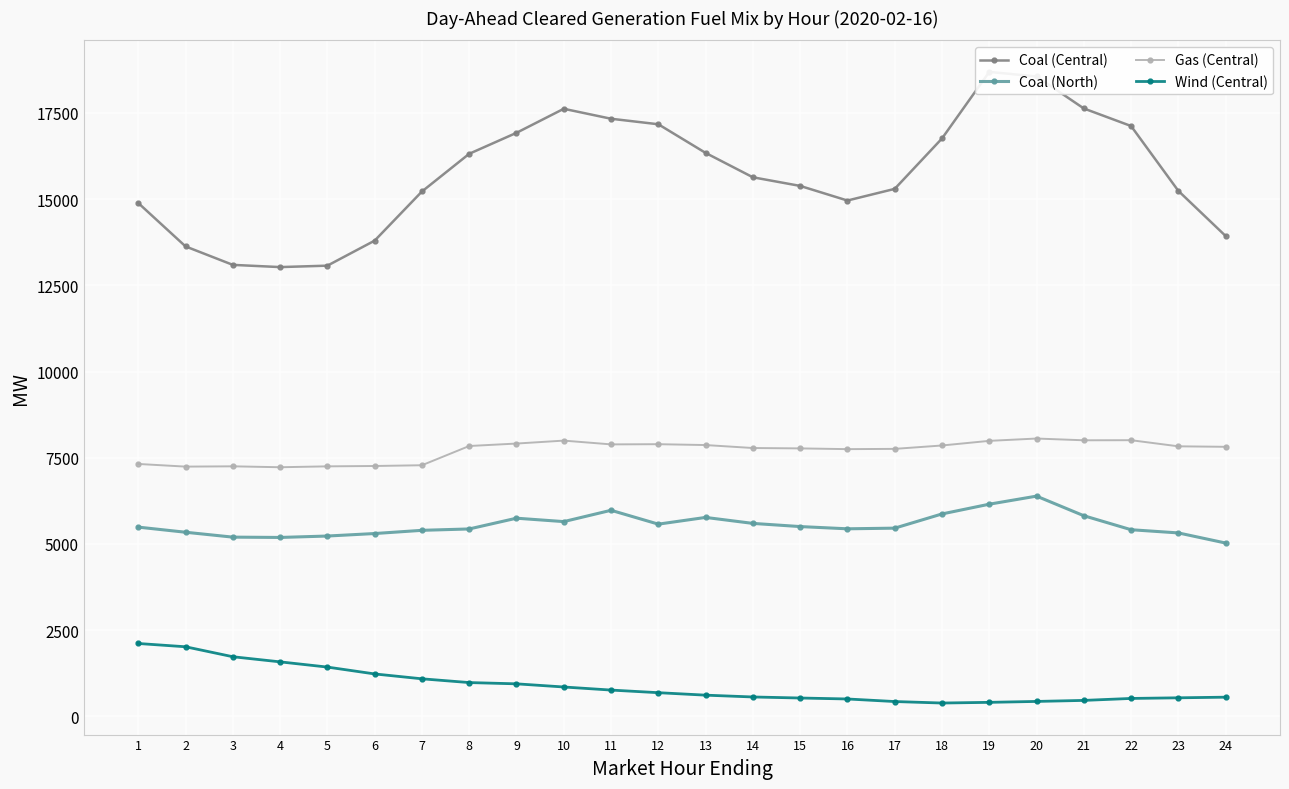

What is the total value across all series at 11?

31953.6